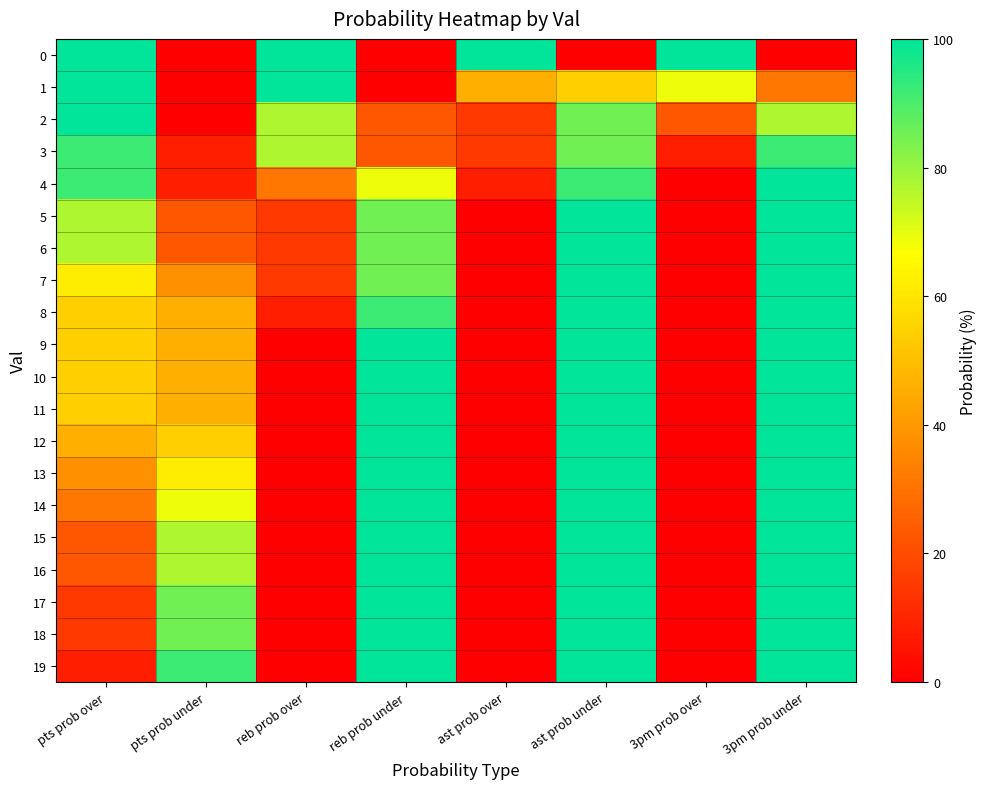

Which label corresponds to the largest value in the chart?

pts prob over